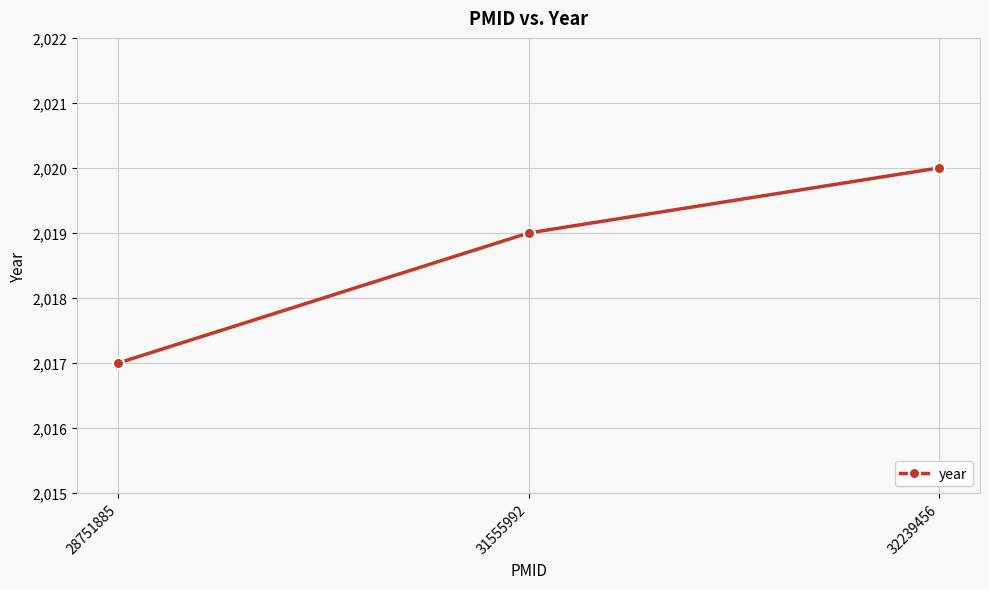

What is the value of the 1st point from the left?

2017